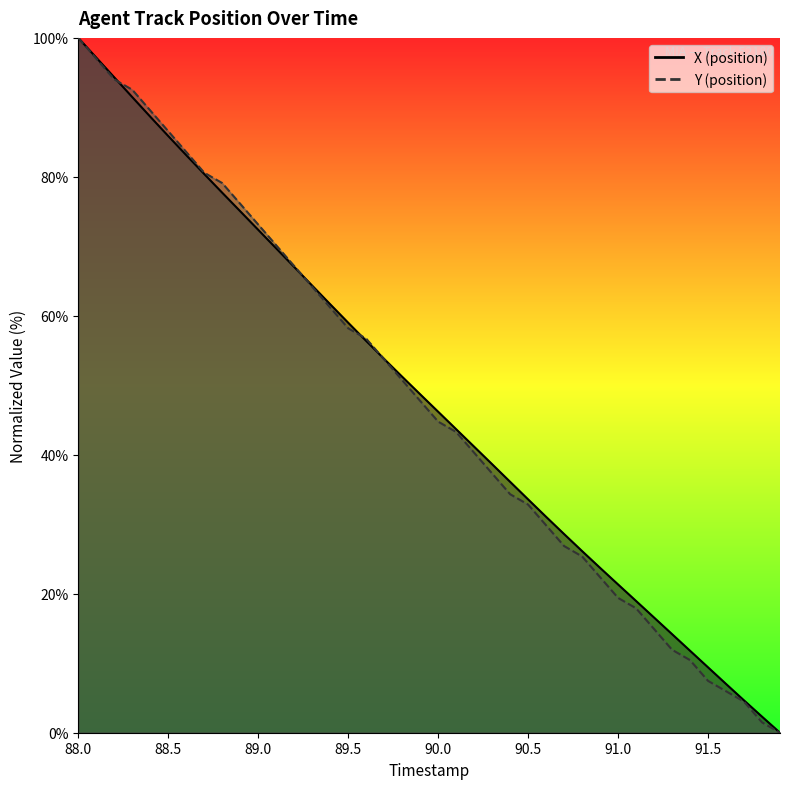

At how many categories does at least one series exceed 99?

1